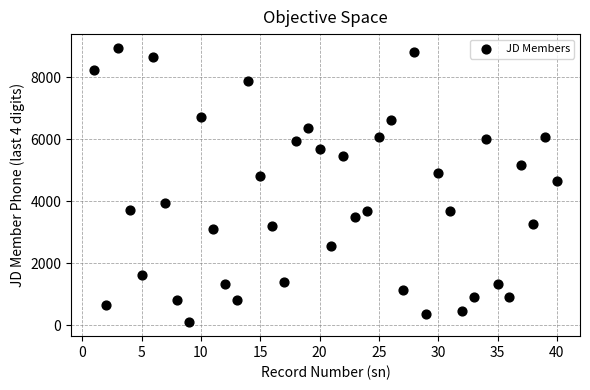

What is the range of Y values (max minus min)?

8864